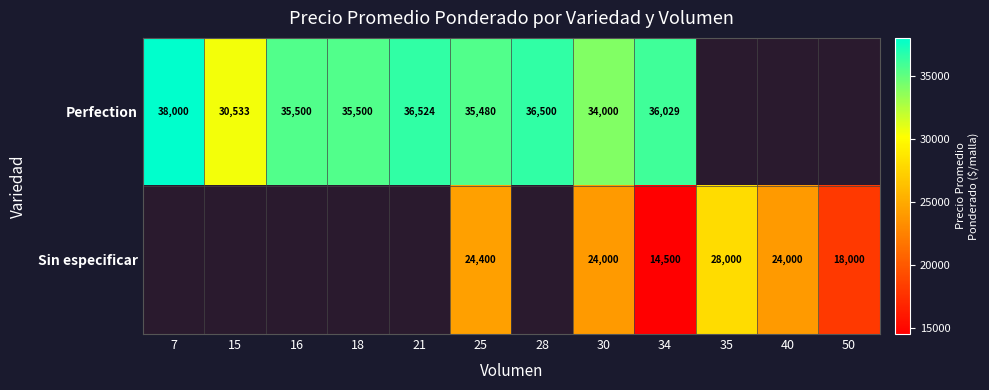

At which category is the sum across all series the highest?

25